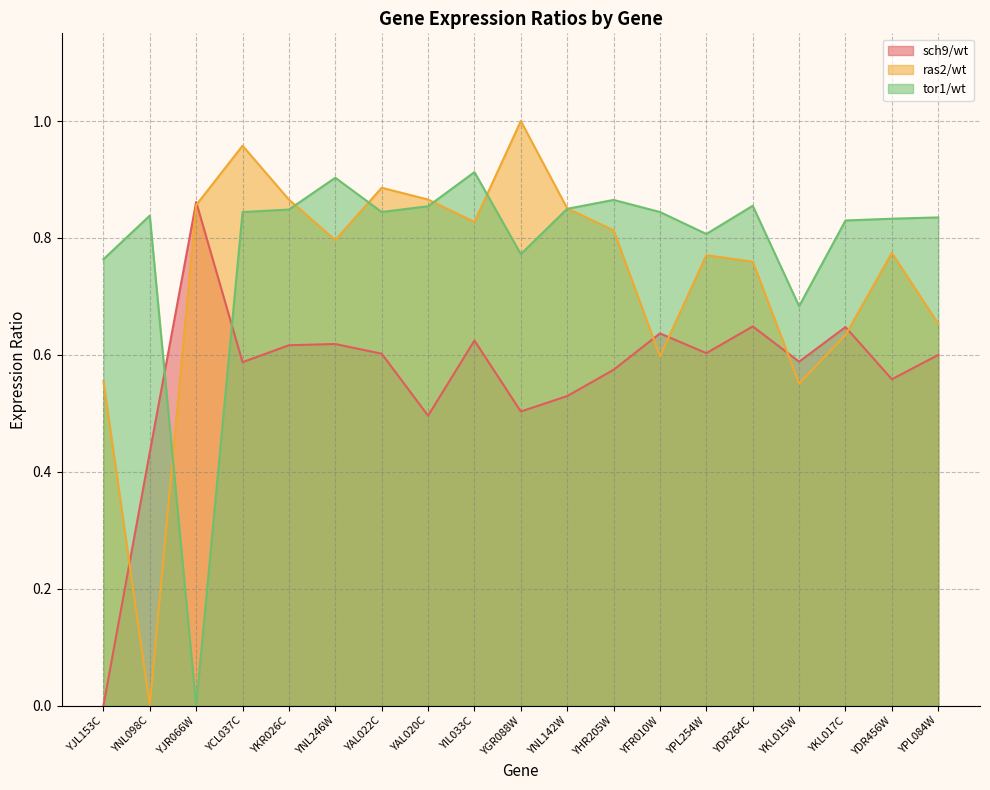

What is the label of the 8th point from the left?

YAL020C